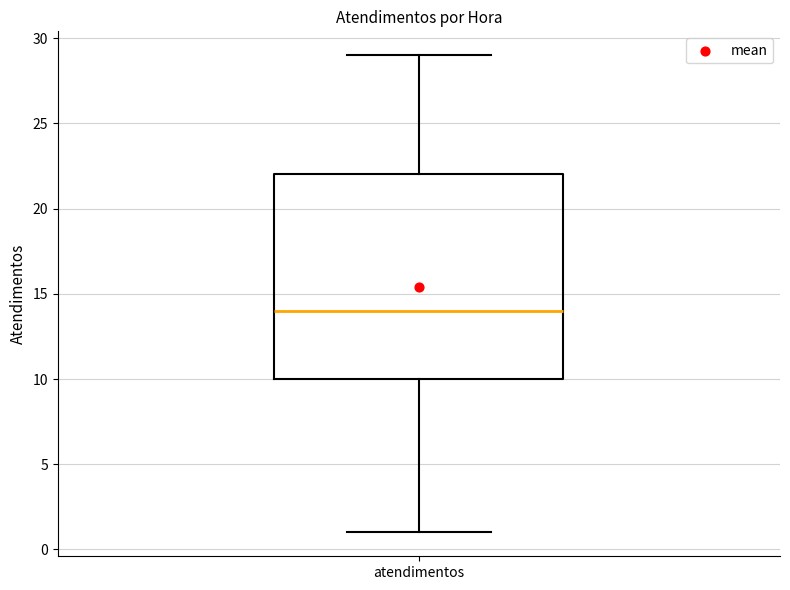

Where does the lower whisker of the box for atendimentos end on the y-axis? The values are not printed on the chart, so give them approximately, as read against the axis.

1